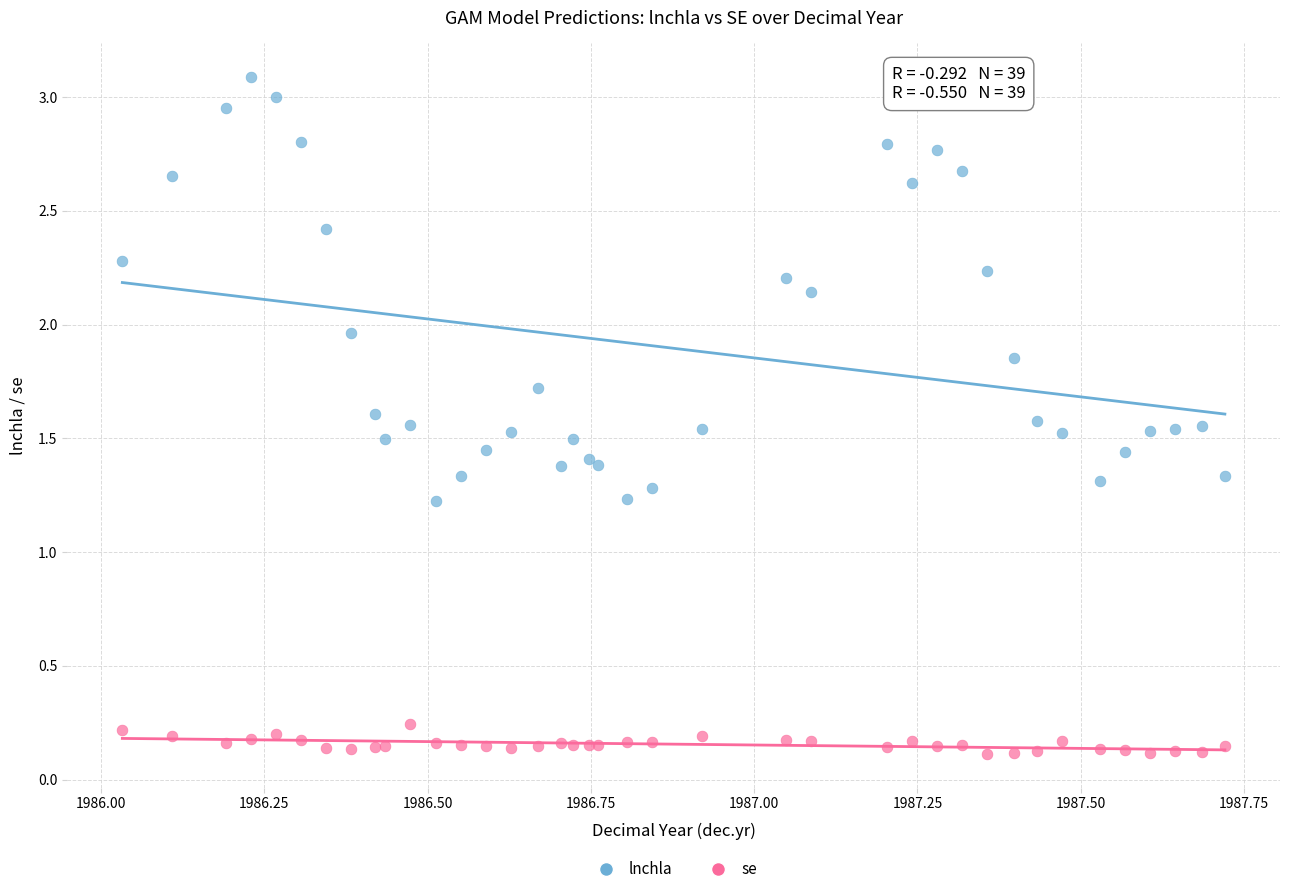

Which series contains the lowest Y value?

se